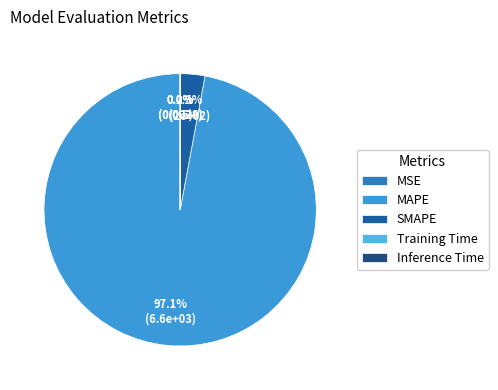

Do Inference Time and Training Time together represent more than half of the pie?

No